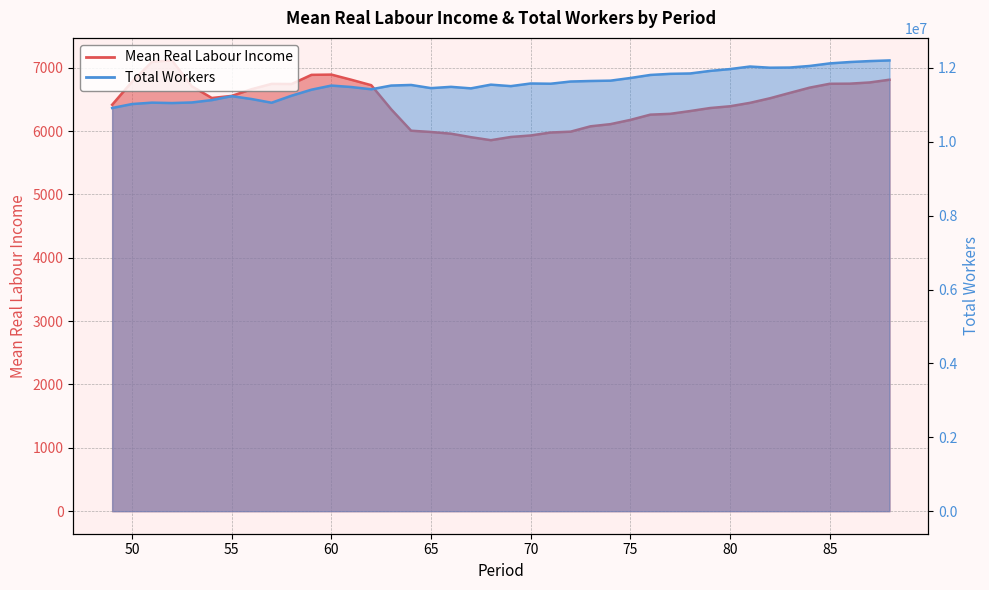

Where does the Total_workers series first go above 11546507?

70